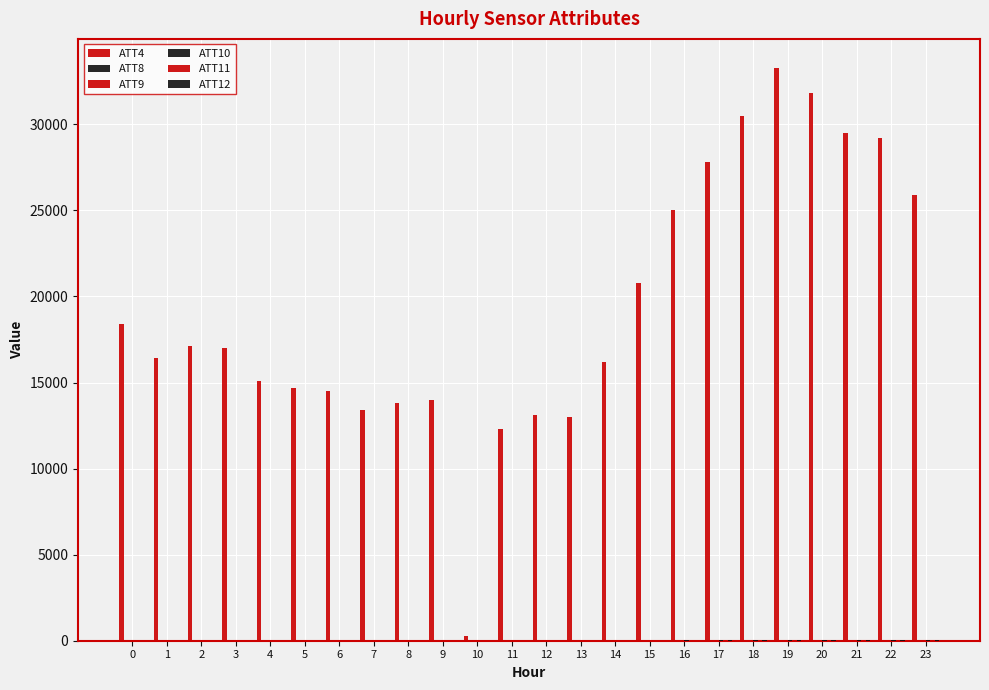

How many data points does each series have?

24